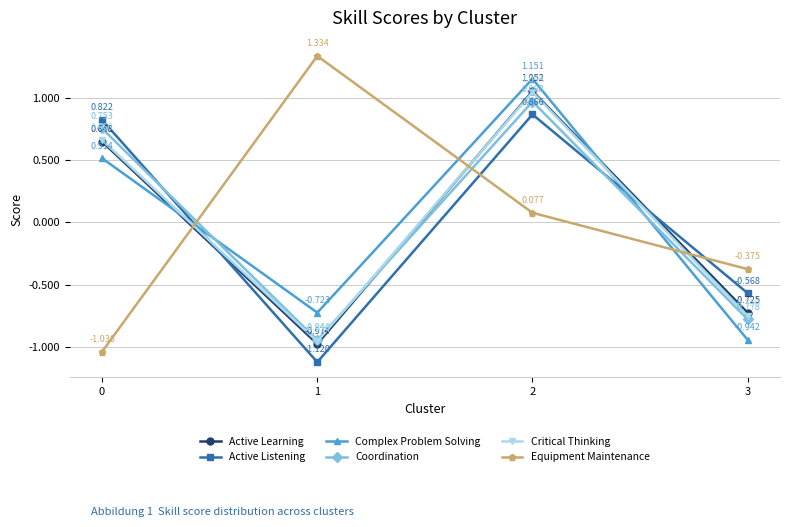

List the labels in order of Complex Problem Solving value, smallest first.

3, 1, 0, 2